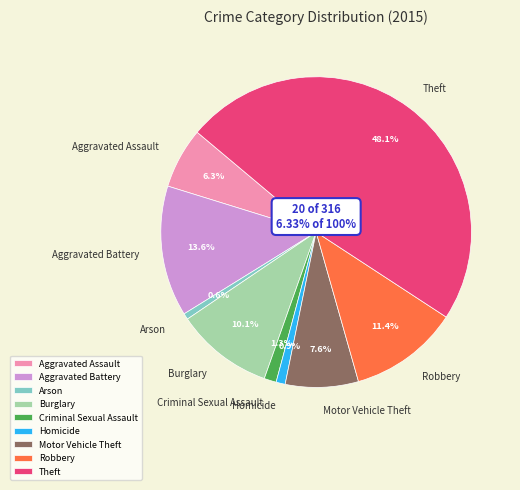

Count the number of slices in the pie.

9